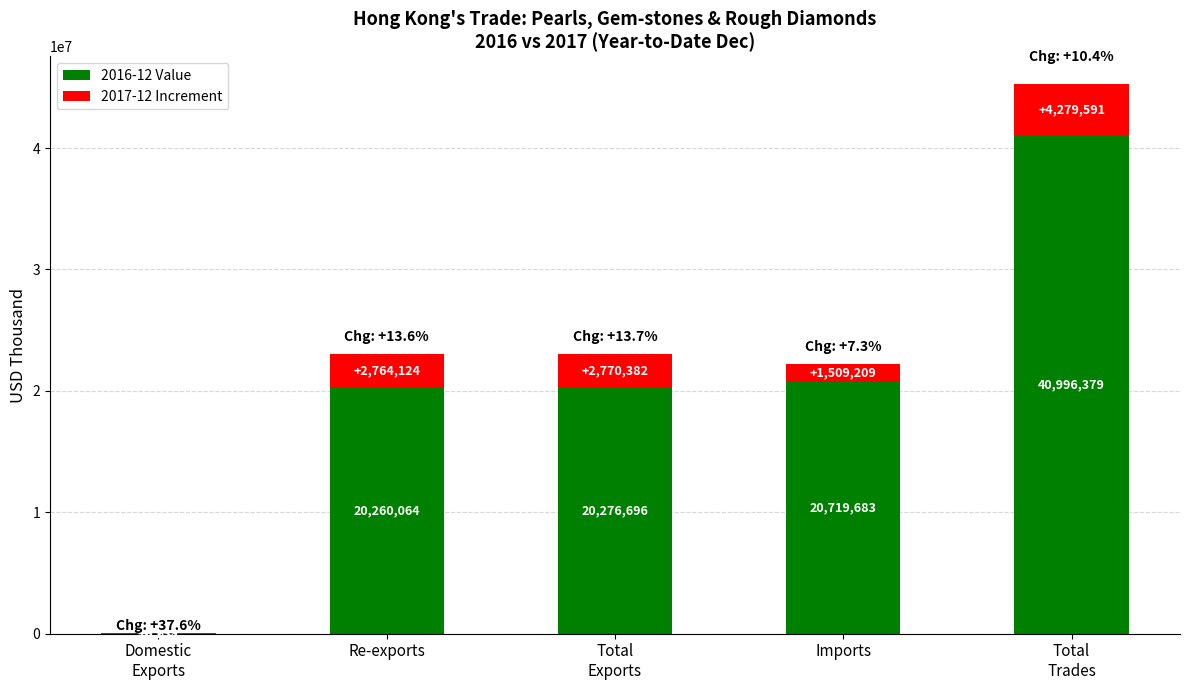

What is the maximum value for 2016-12 Value?

40996379.0